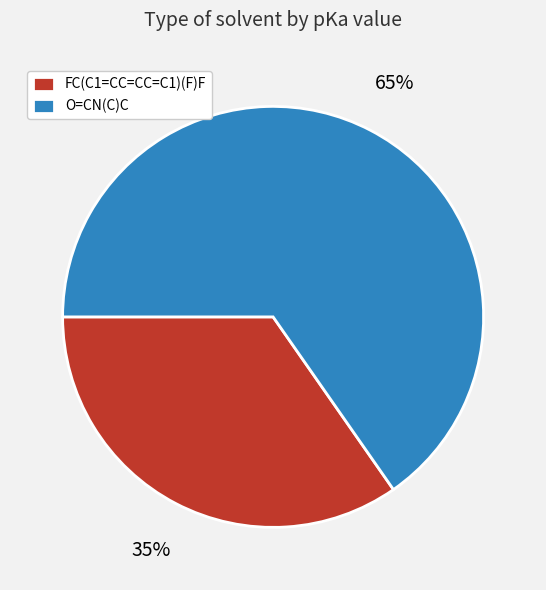

How many slices are in this pie chart?

2